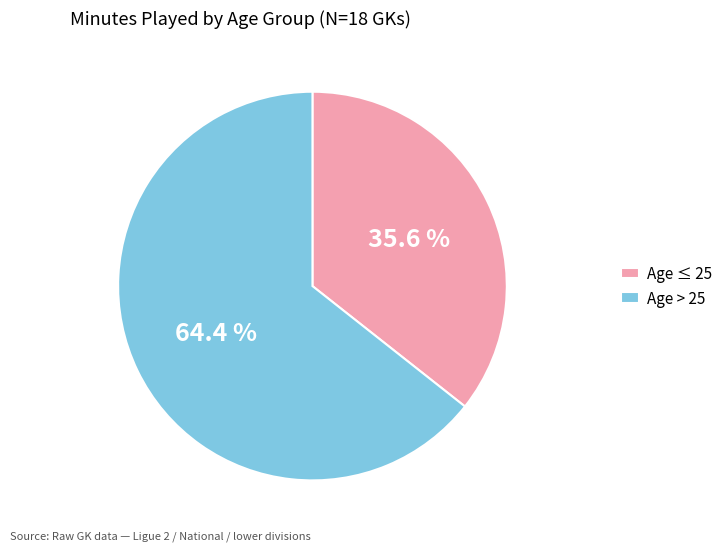

What percentage do Age ≤ 25 and Age > 25 together represent?

100.0%